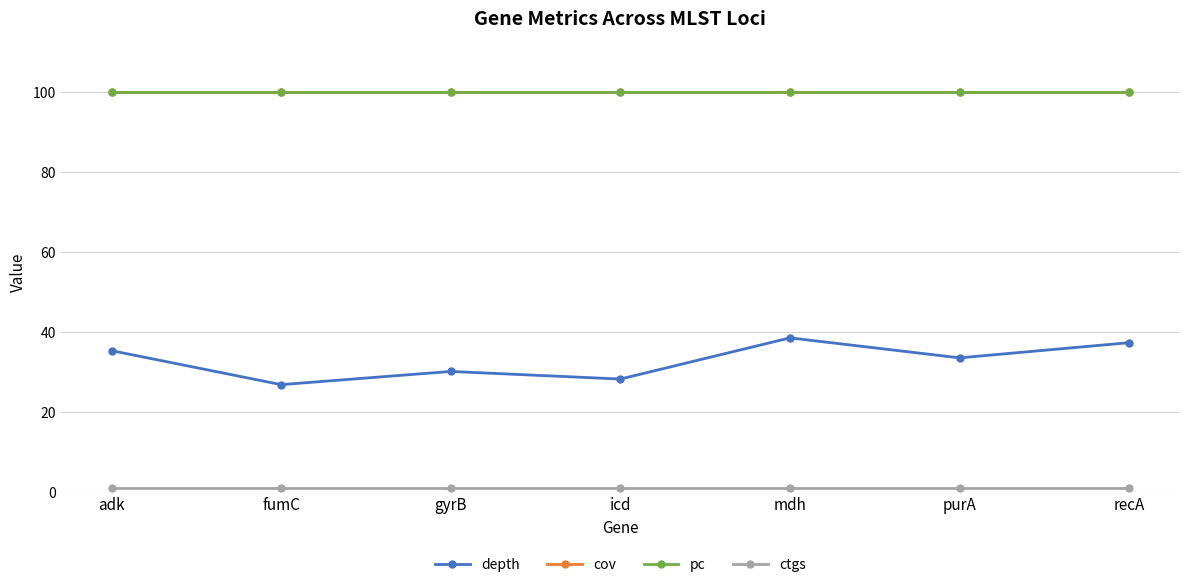

Which has a higher value, icd or mdh?

mdh